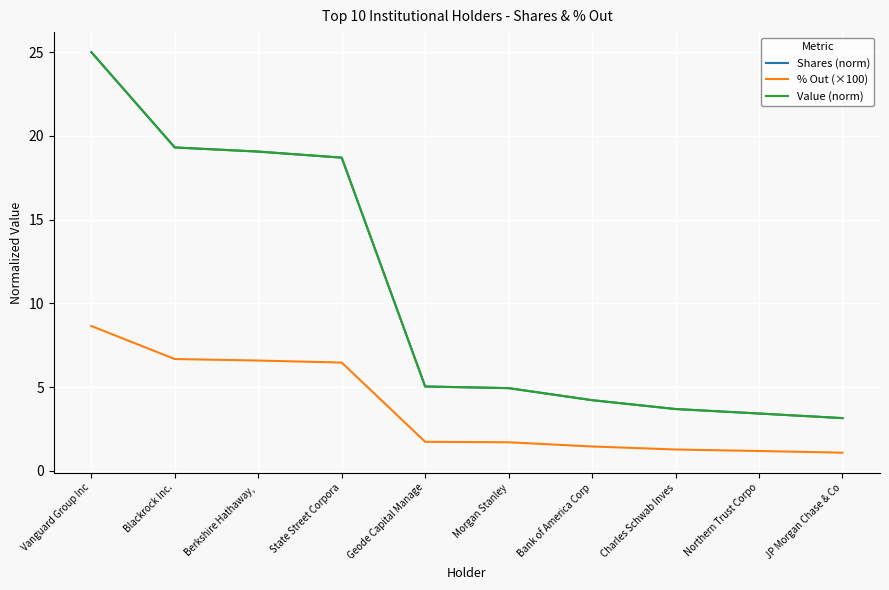

At which category is the sum across all series the highest?

Vanguard Group Inc